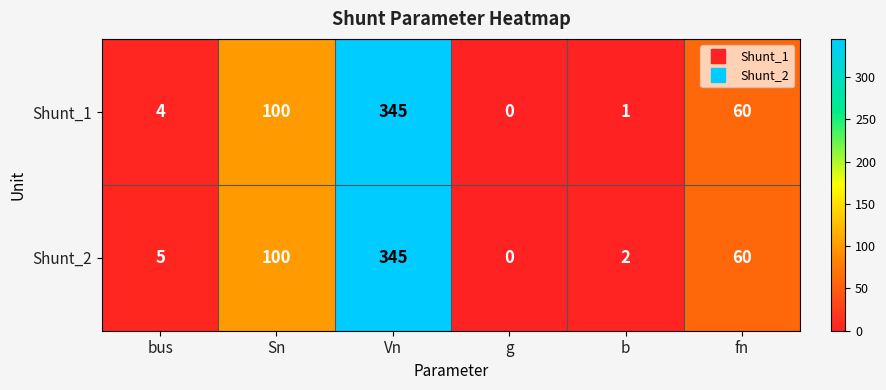

At which category is the sum across all series the highest?

Vn